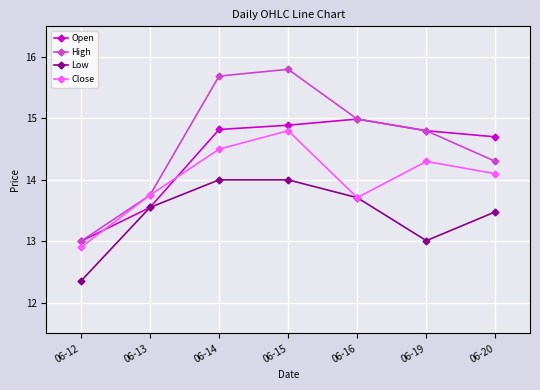

Which series ends up on top after the final intersection of Close and Open?

Open